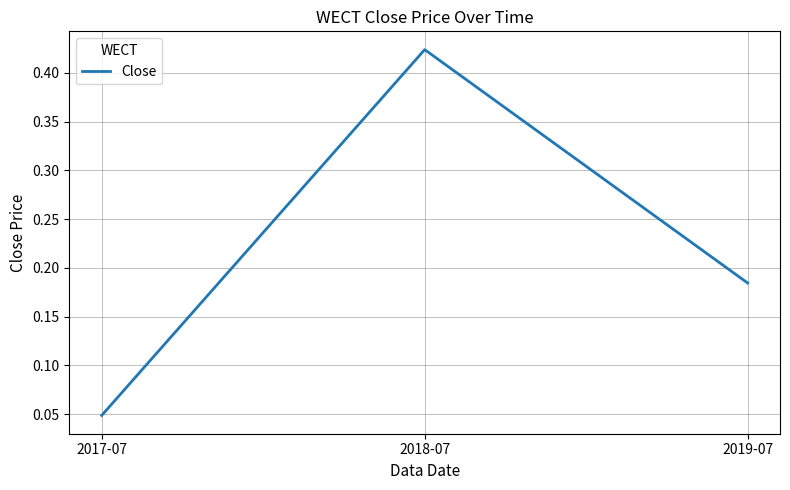

What is the change in value from 2017-07 to 2019-07?

+0.1